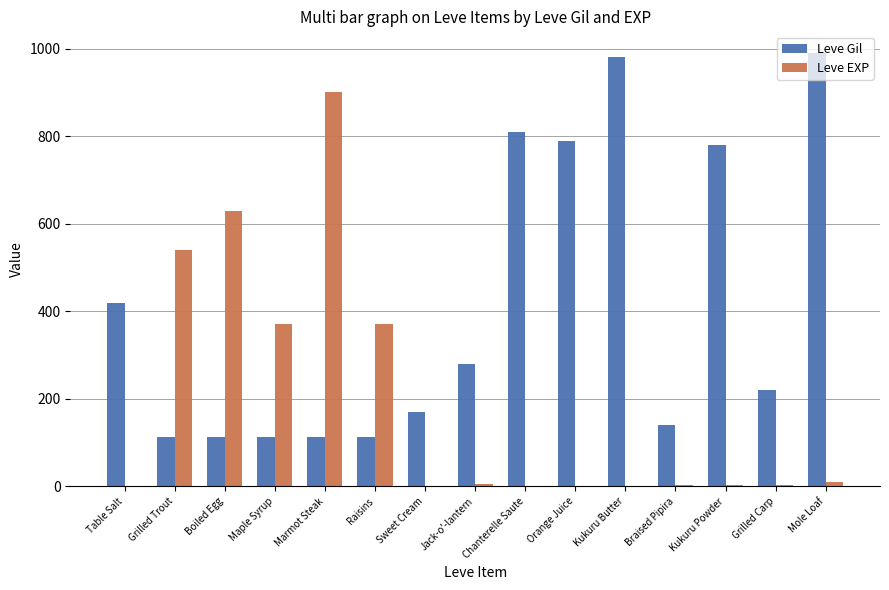

The value of Leve Gil at Chanterelle Saute is 810. True or false?

True